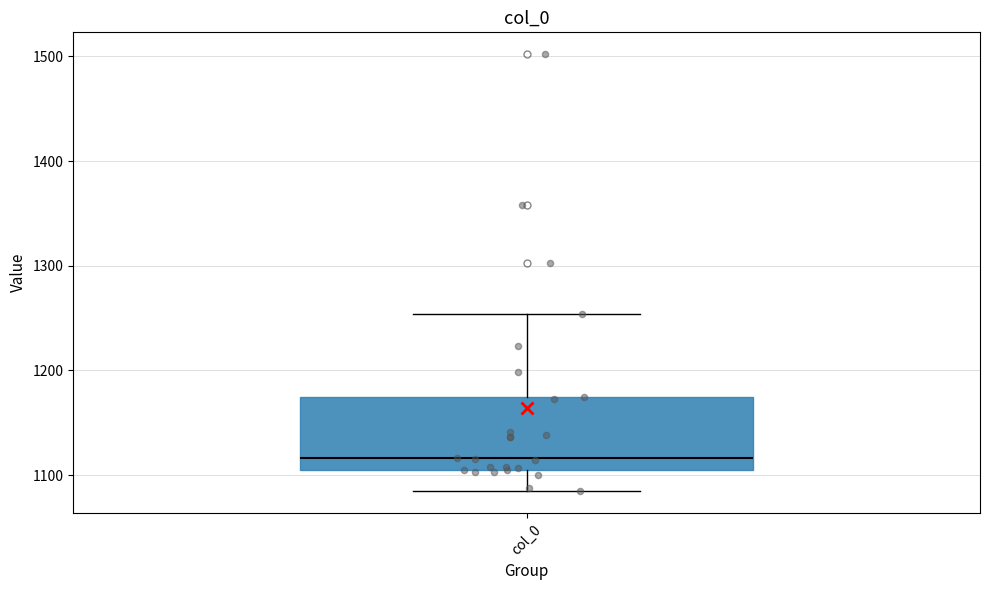

Read this box plot against the y-axis: the position of the median line, the range covered by the box, and the ends of both whiskers. The values are not printed on the chart, so give them approximately, as read against the axis.

median 1120, box 1110 to 1170, whiskers 1080 to 1250